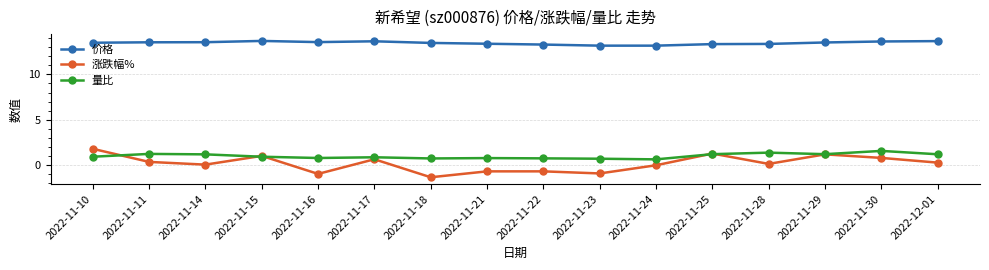

True or false: 价格 has more than 0 interior local peaks.

True